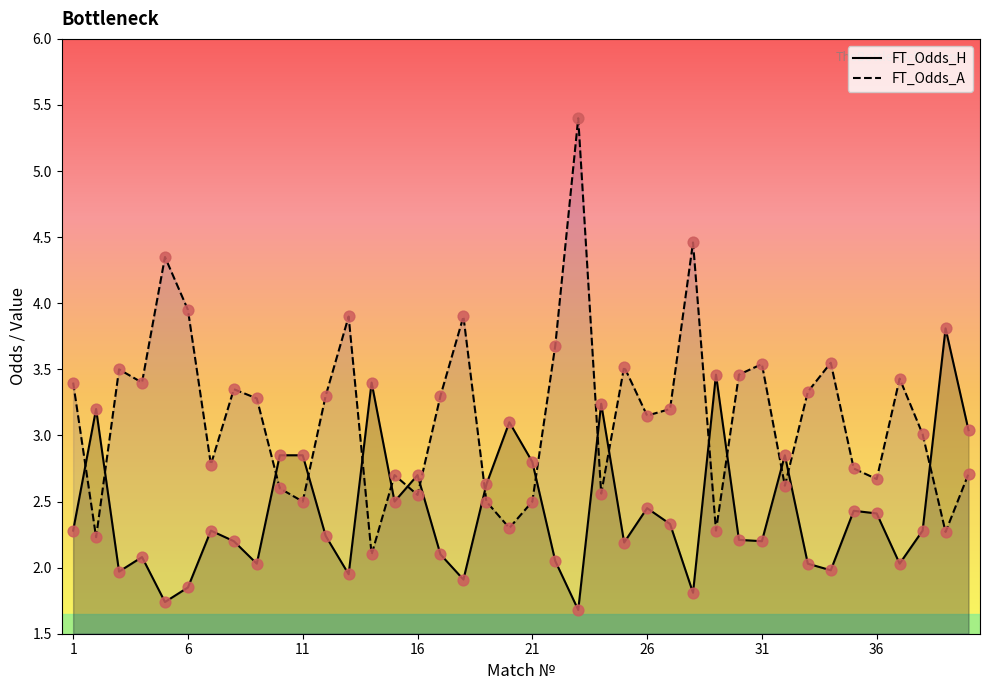

Which series reaches the minimum Y coordinate?

FT_Odds_H